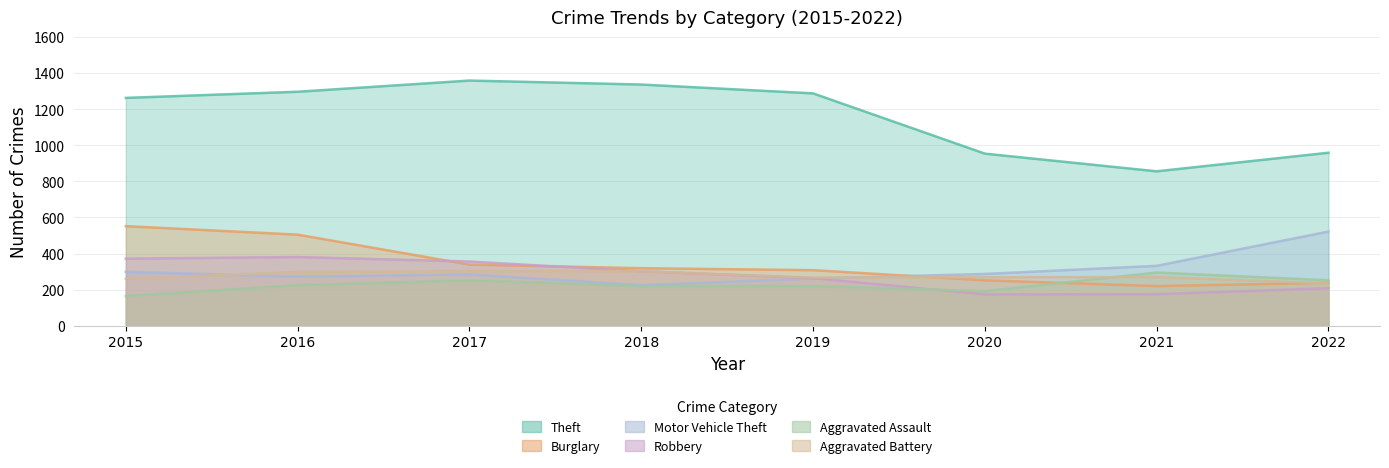

Which series has the widest spread of values?

Theft